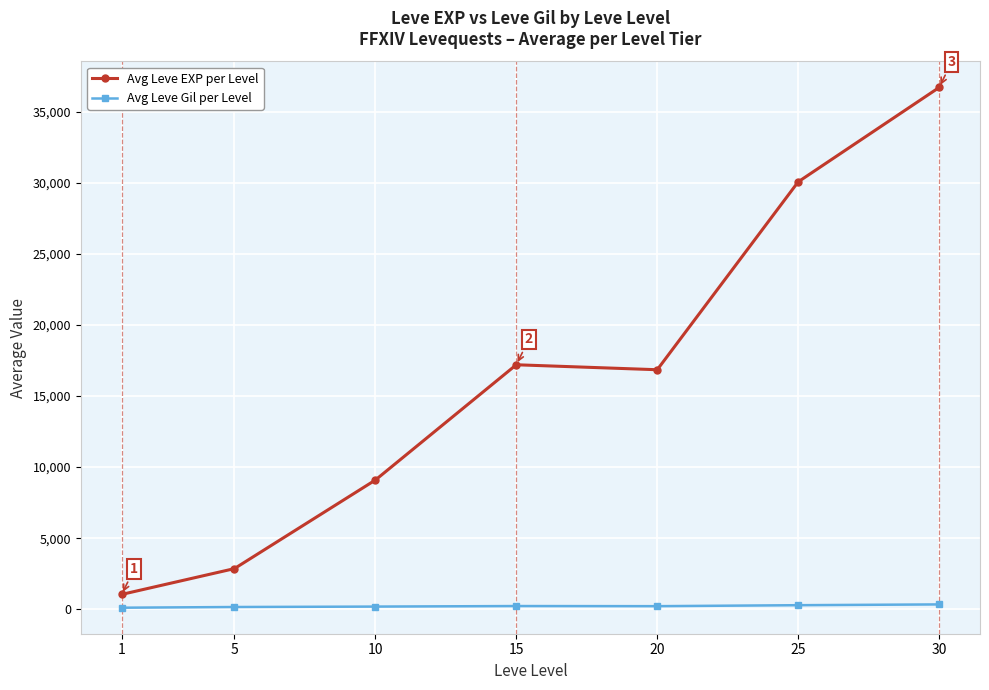

Where does the Avg Leve Gil per Level series first go above 221?

15